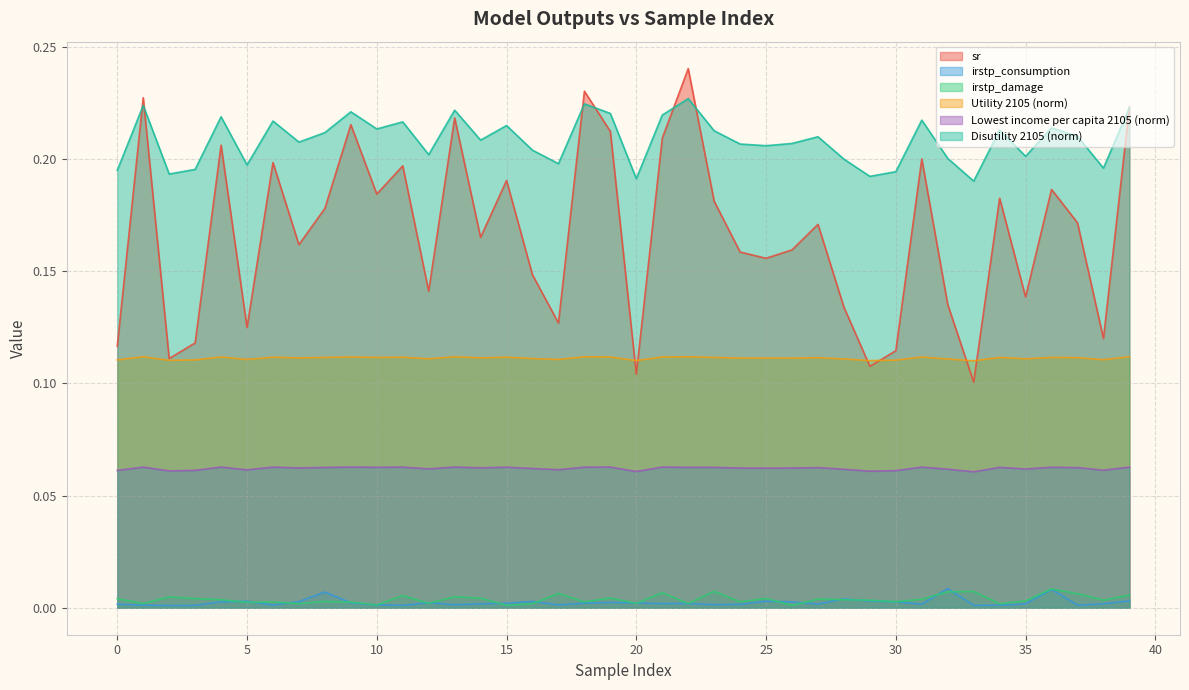

Read the Utility 2105 (norm) value at 11.

0.1